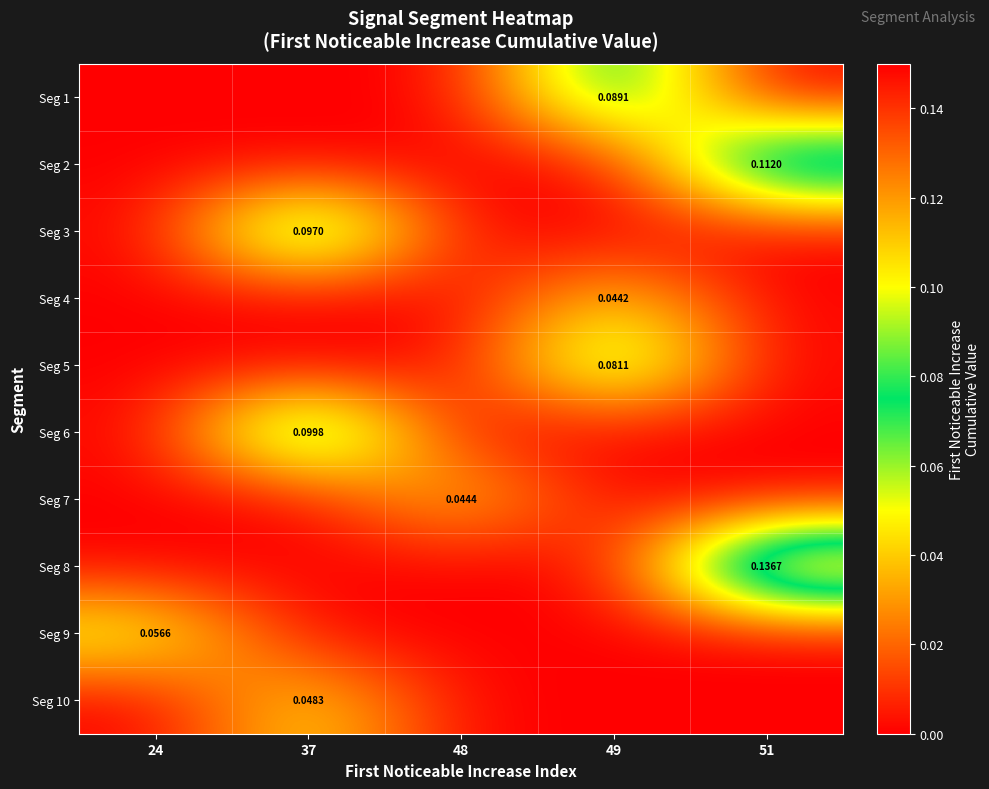

Rank the series by their maximum value, from lowest to highest.

Seg 4, Seg 7, Seg 10, Seg 9, Seg 5, Seg 1, Seg 3, Seg 6, Seg 2, Seg 8